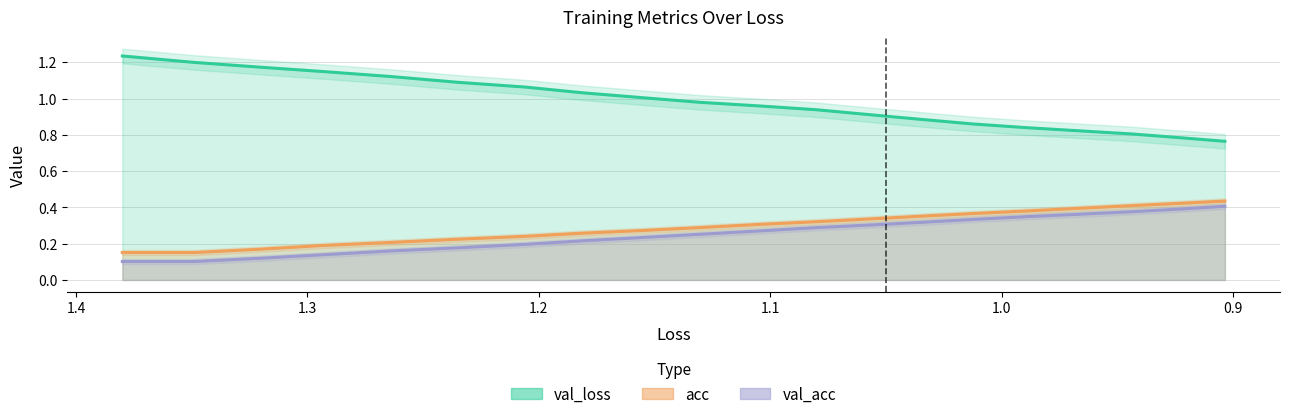

What is the average value of the val_acc series?

0.3